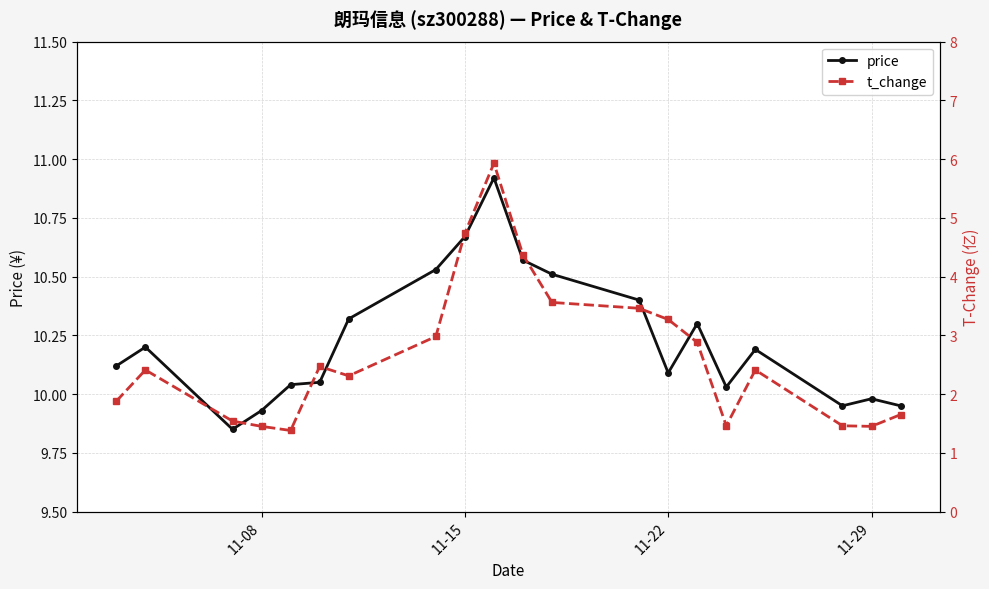

What is the maximum value for price?

10.9